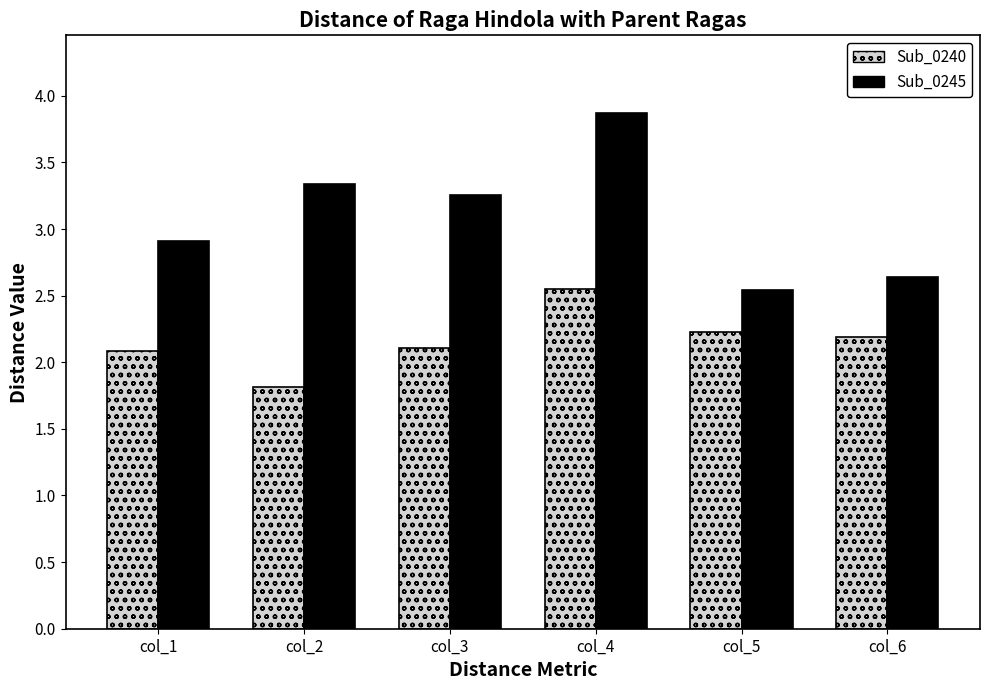

Where is Sub_0245 nearest to the value 3?

col_1